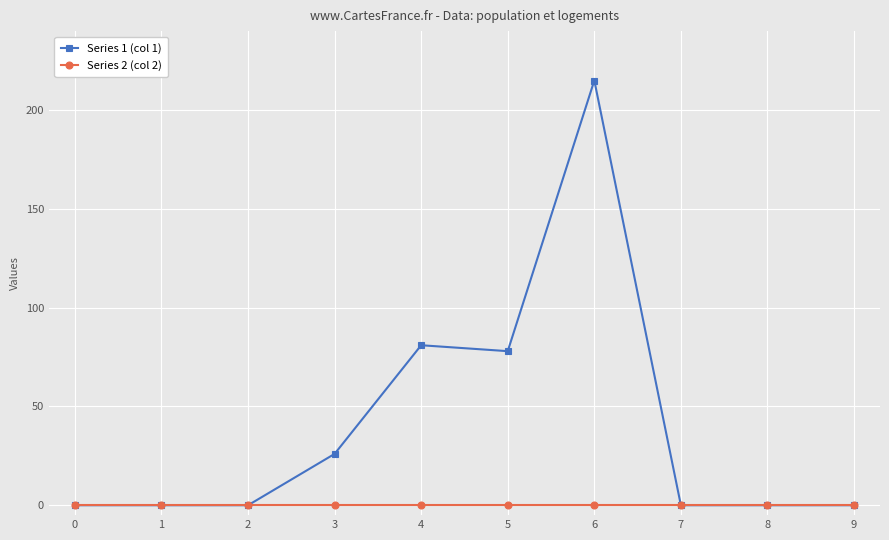

What is the spread (max minus min) of values at 6?

215